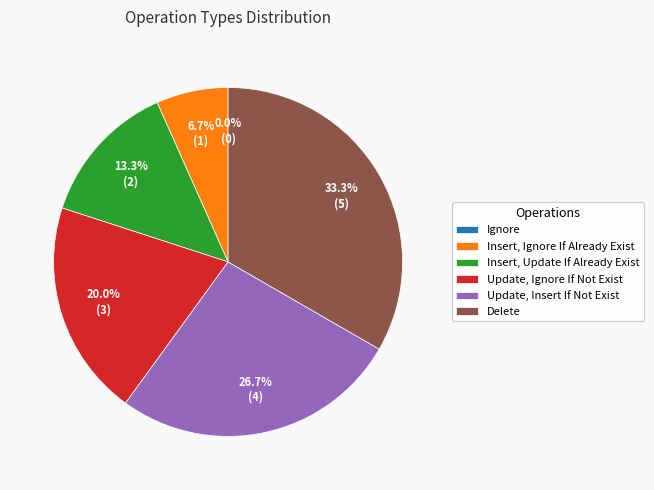

What is the total percentage of Insert, Ignore If Already Exist and Delete?

40.0%